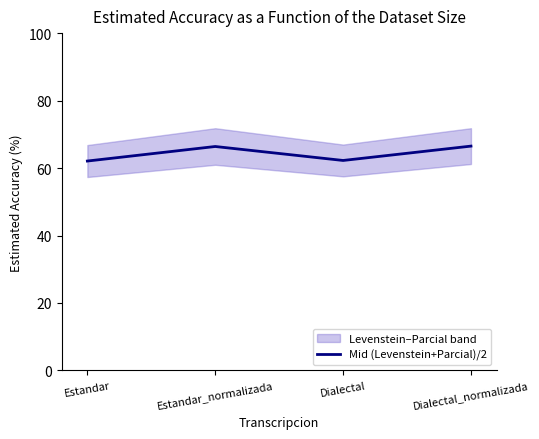

What is the sum of the values at Dialectal_normalizada and Estandar_normalizada?

132.9